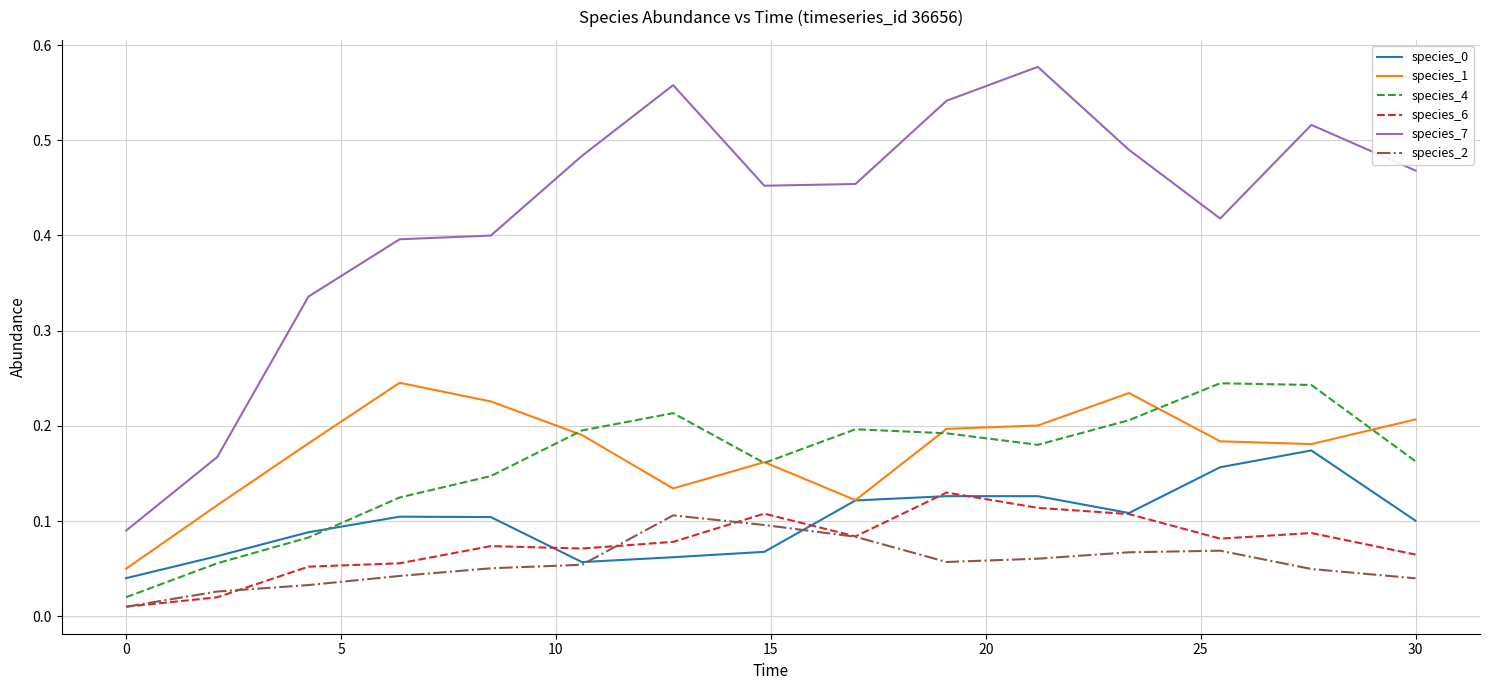

Which series has the largest total across all categories?

species_7